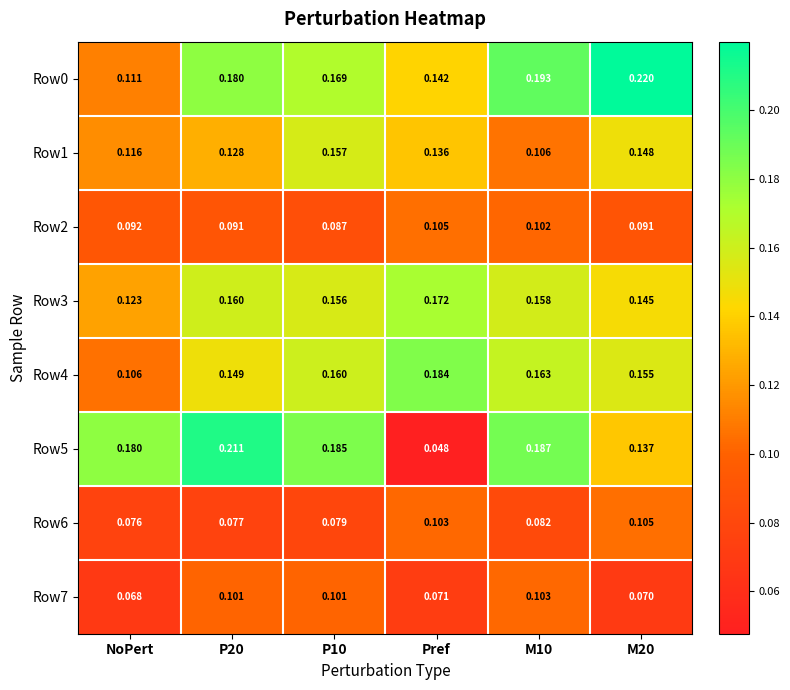

Is the value of Row4 at M10 greater than the value of Row1 at NoPert?

Yes